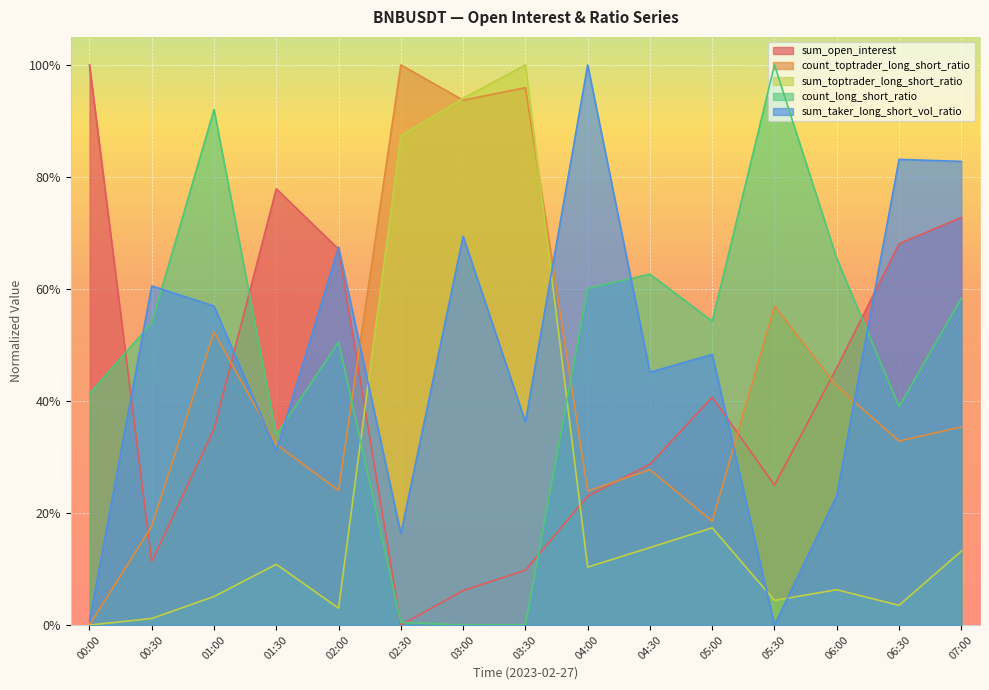

List the labels in order of count_toptrader_long_short_ratio value, smallest first.

00:00, 00:30, 05:00, 04:00, 02:00, 04:30, 01:30, 06:30, 07:00, 06:00, 01:00, 05:30, 03:00, 03:30, 02:30